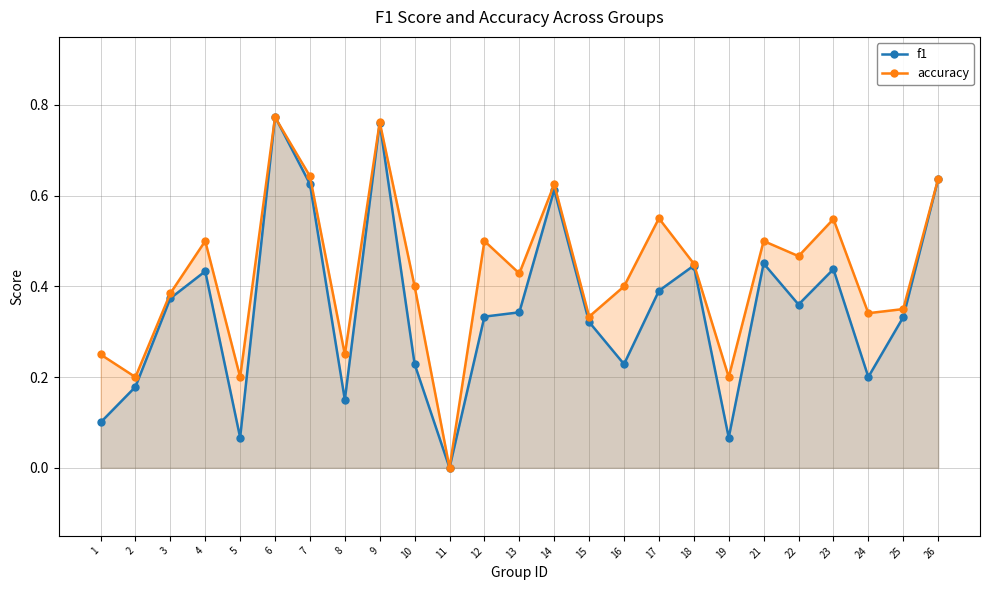

The accuracy series shows 0.5 at 23. True or false?

True